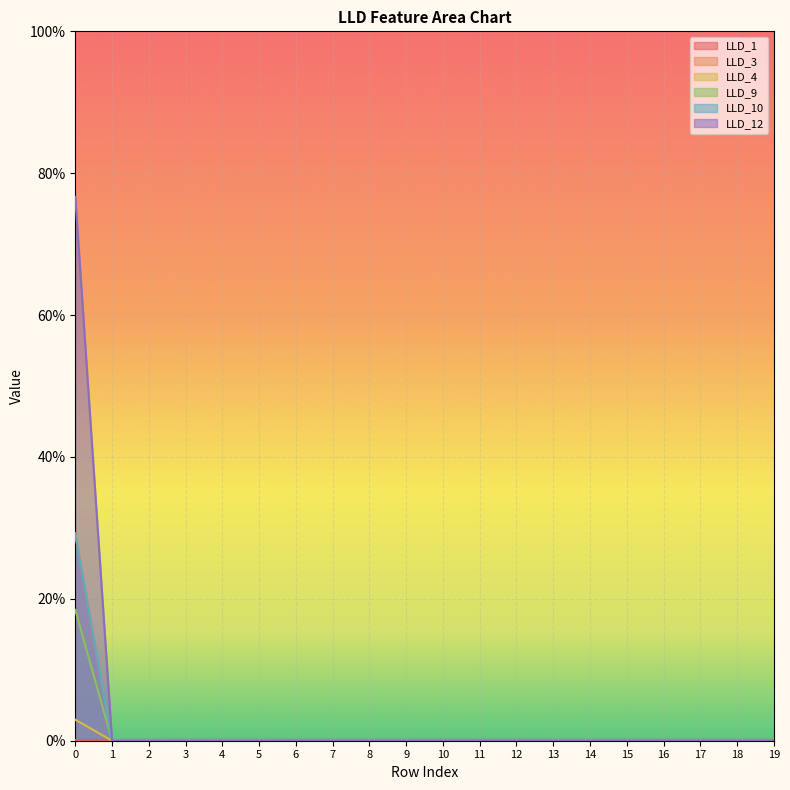

Between which two adjacent categories do LLD_4 and LLD_1 first intersect?

0 and 1